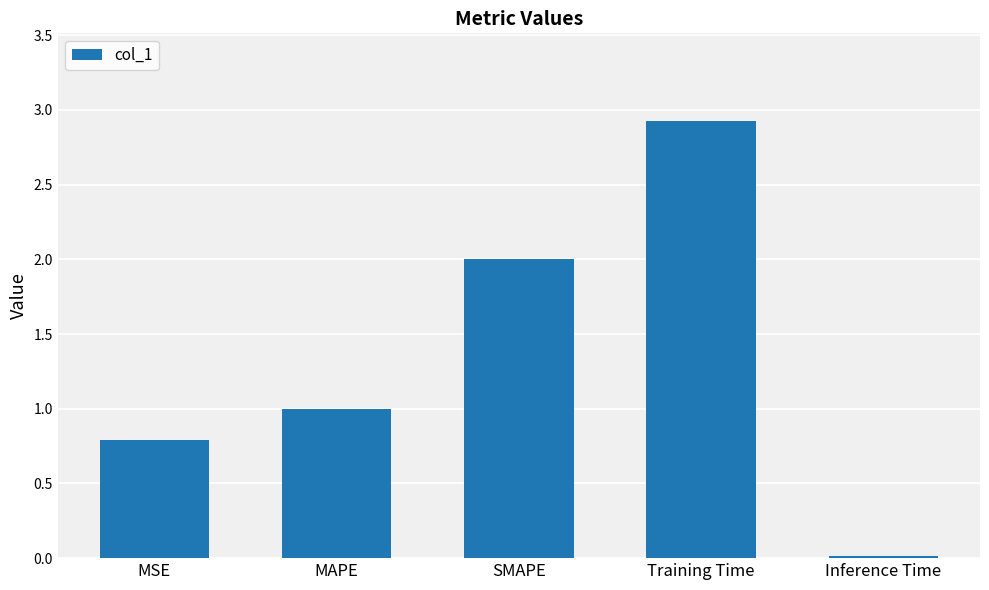

Rank the categories by value from highest to lowest.

Training Time, SMAPE, MAPE, MSE, Inference Time